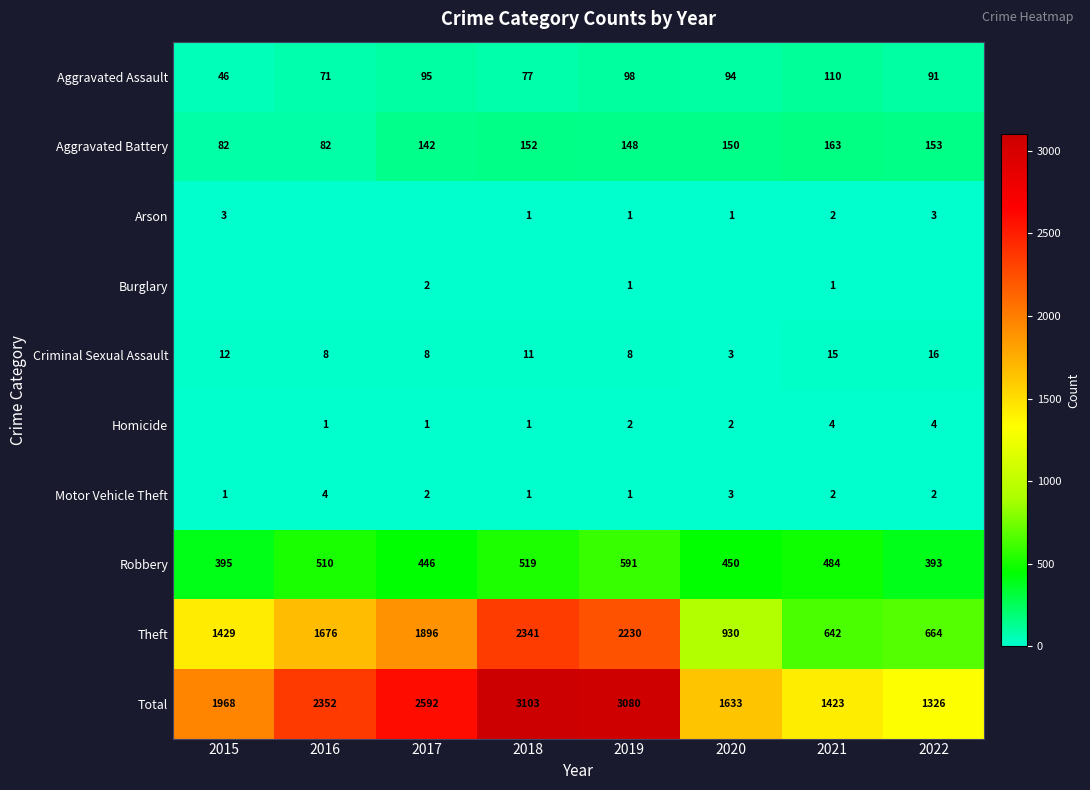

What is the difference between the maximum and minimum values in the Aggravated Battery series?

81